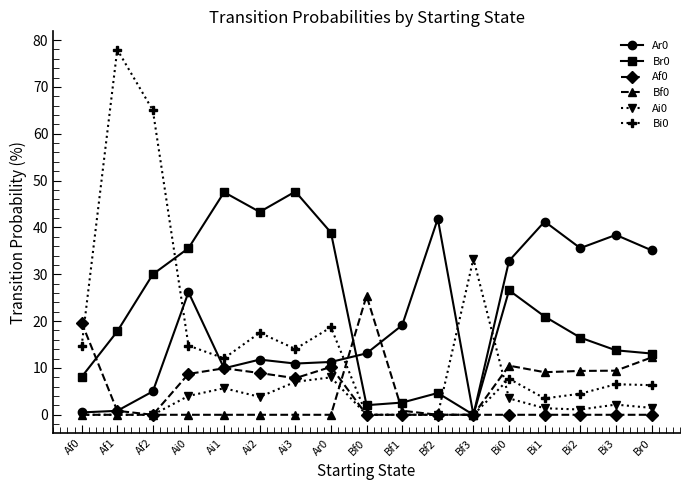

What is the total value across all series at Ai0?

89.3